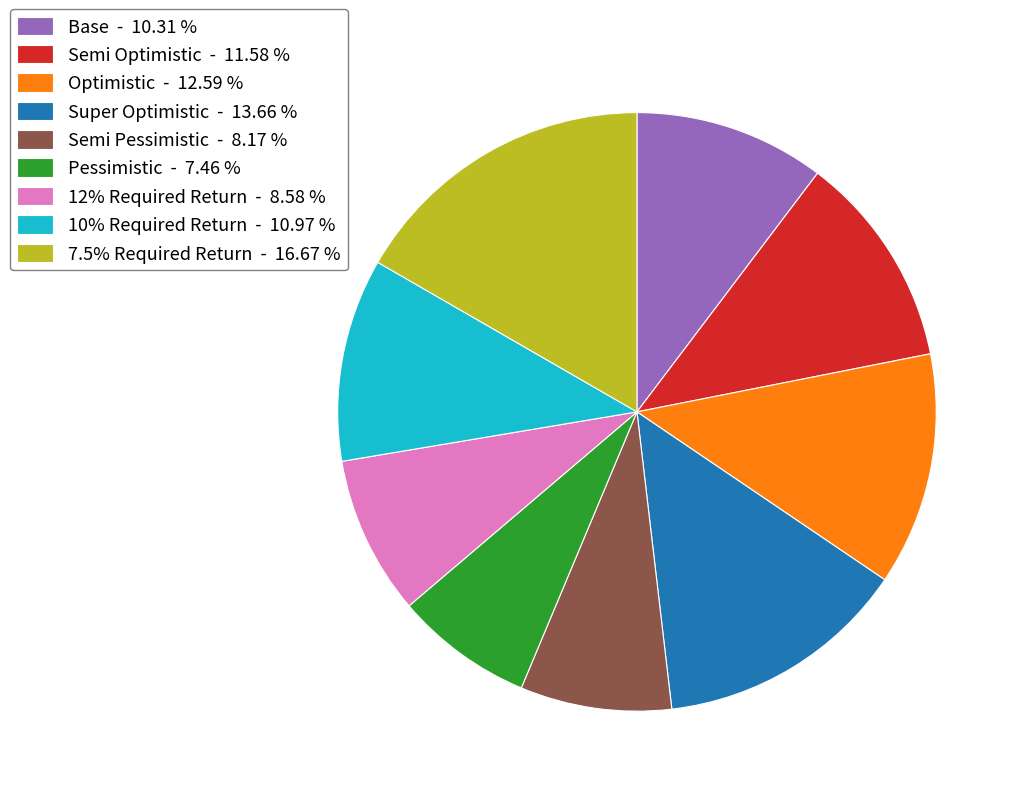

Between Semi Pessimistic - 8.17 % and Semi Optimistic - 11.58 %, which is larger?

Semi Optimistic - 11.58 %